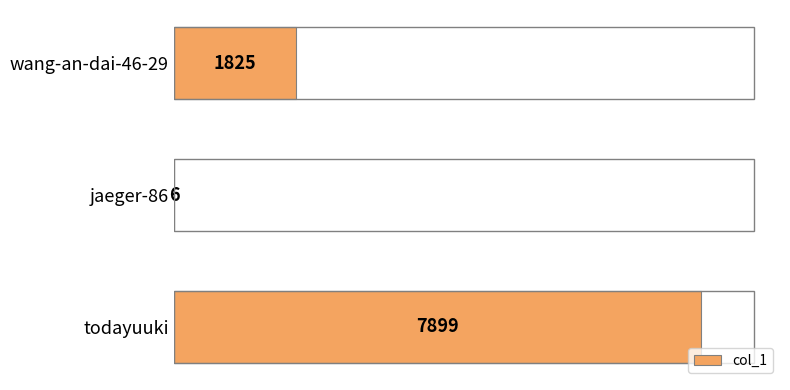

What is the sum of the values at todayuuki and jaeger-86?

7905